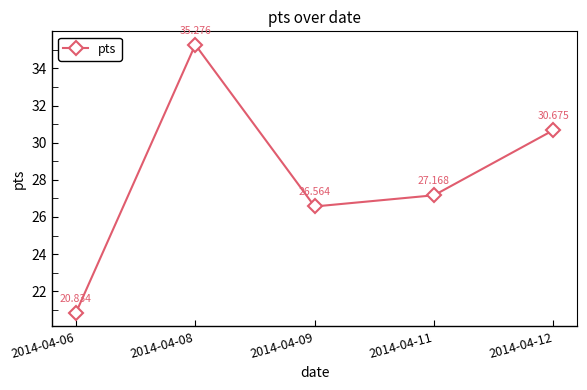

Which has a higher value, 2014-04-12 or 2014-04-09?

2014-04-12